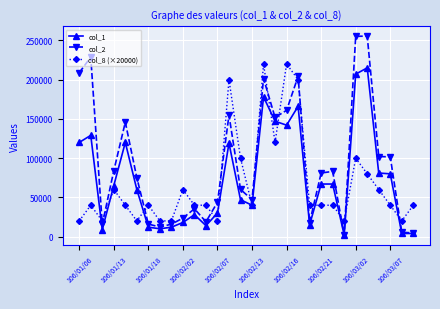

Which series has the widest spread of values?

col_2